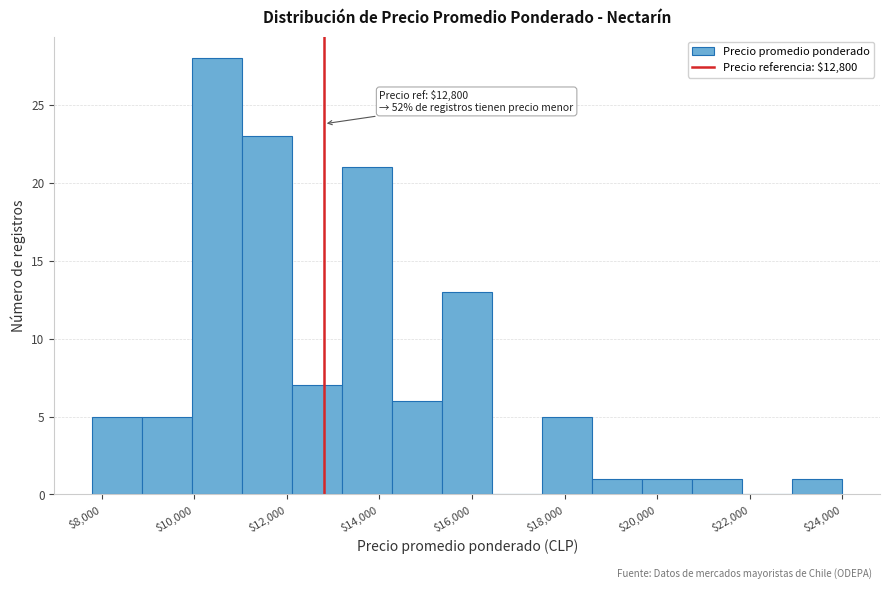

Which range on the x-axis has the tallest bar?

10000 to 11000